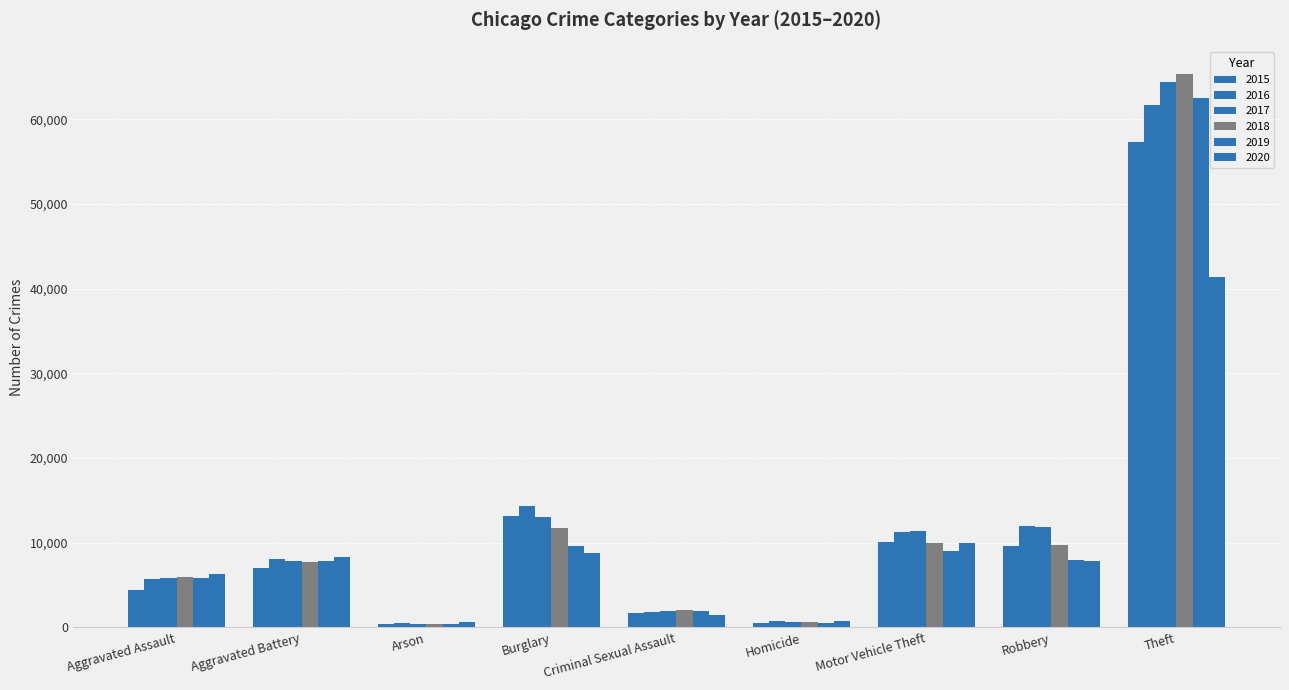

How many bars are there in total?

54